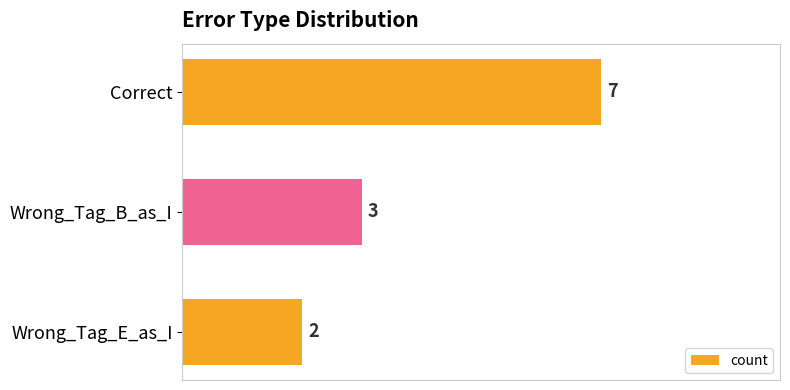

What is the label of the 1st bar from the bottom?

Wrong_Tag_E_as_I